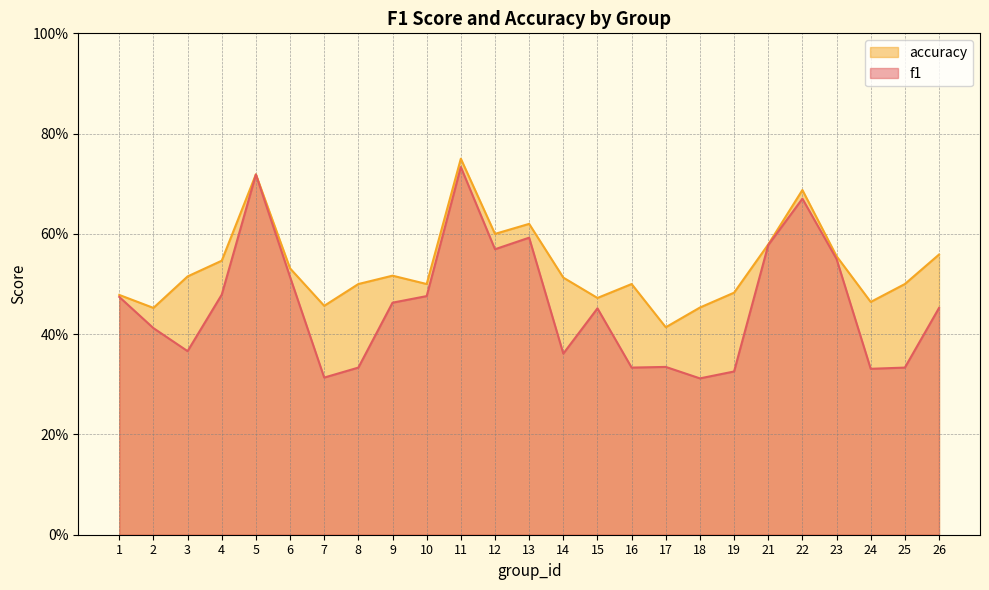

Which series has the largest total across all categories?

accuracy